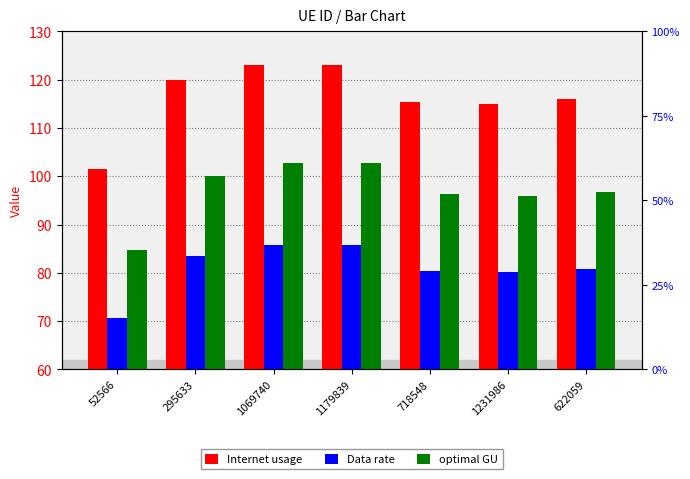

Is it true that Data rate equals 70.7 at 52566?

True